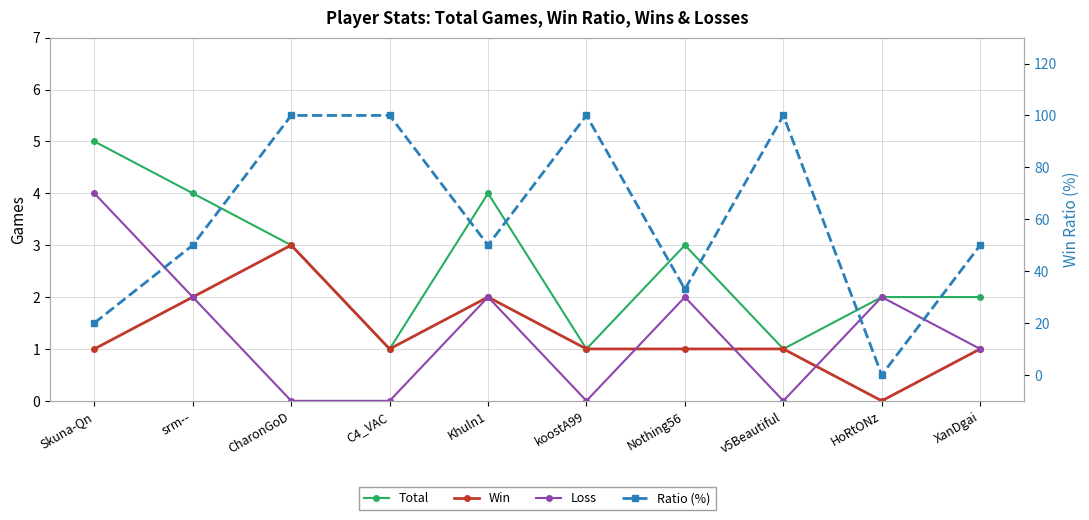

How many Total values are between 1 and 4?

9